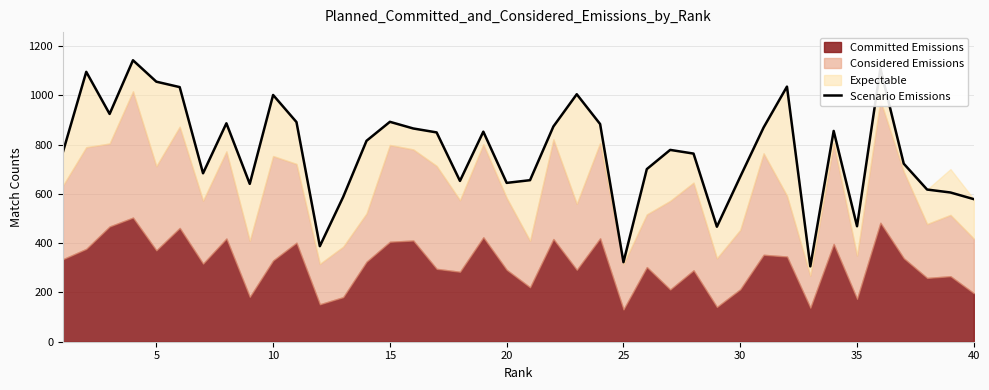

The value of Scenario Emissions at 40 is 579. True or false?

True